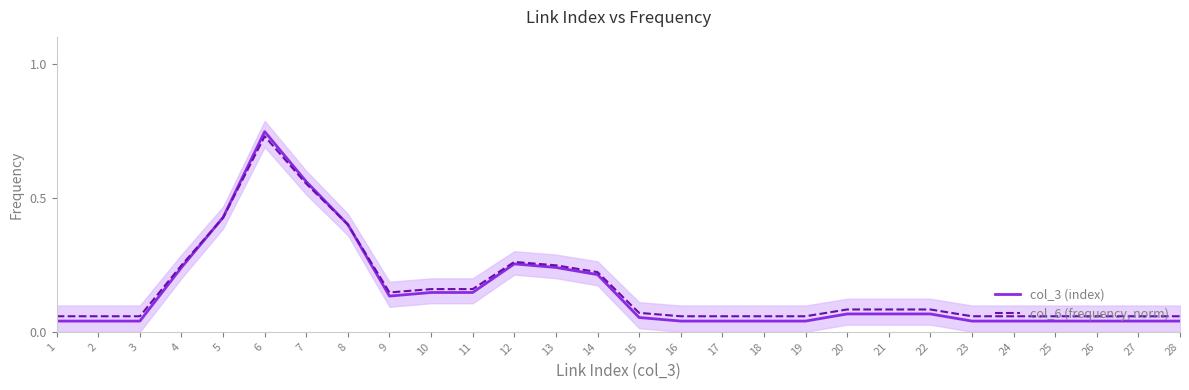

How many interior local valleys does the col_3 (index) series have?

1